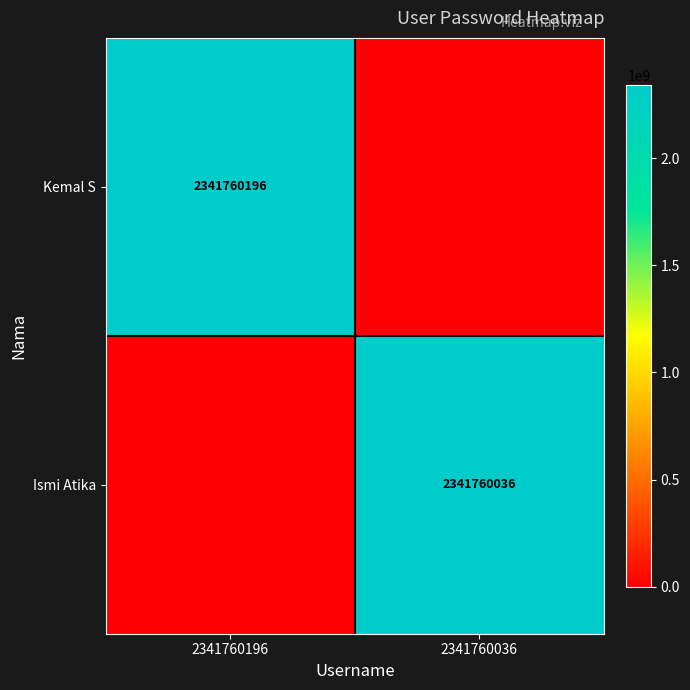

True or false: Ismi Atika has a value of 2341760036 at 2341760036.

True